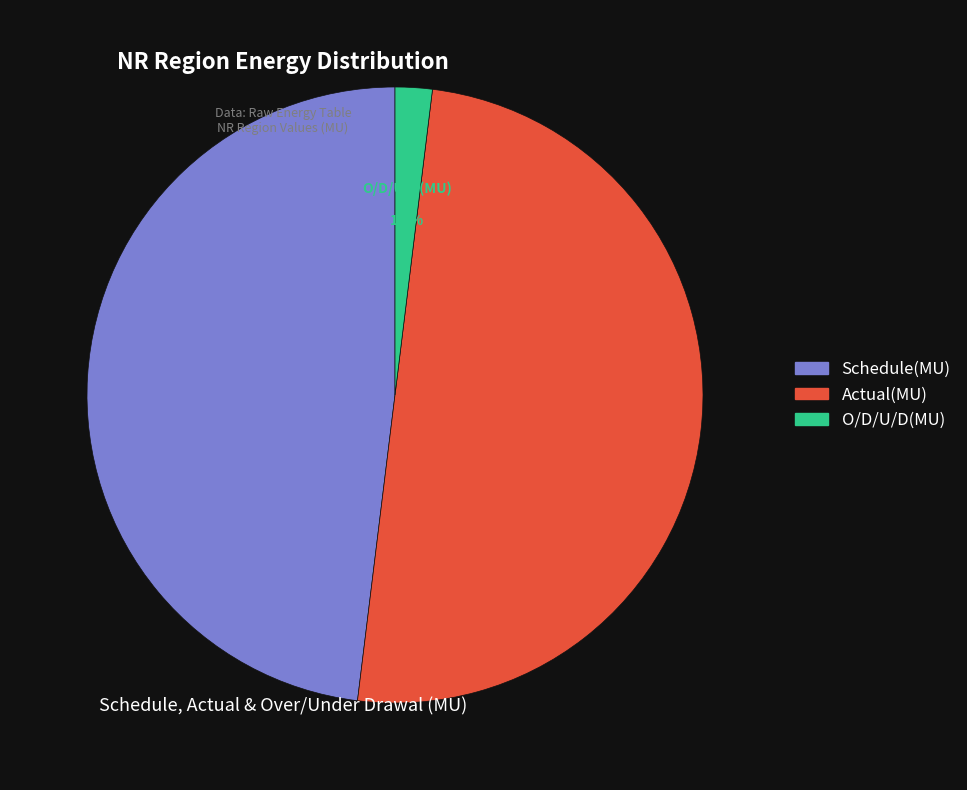

What is the largest slice in the pie chart?

Actual(MU)